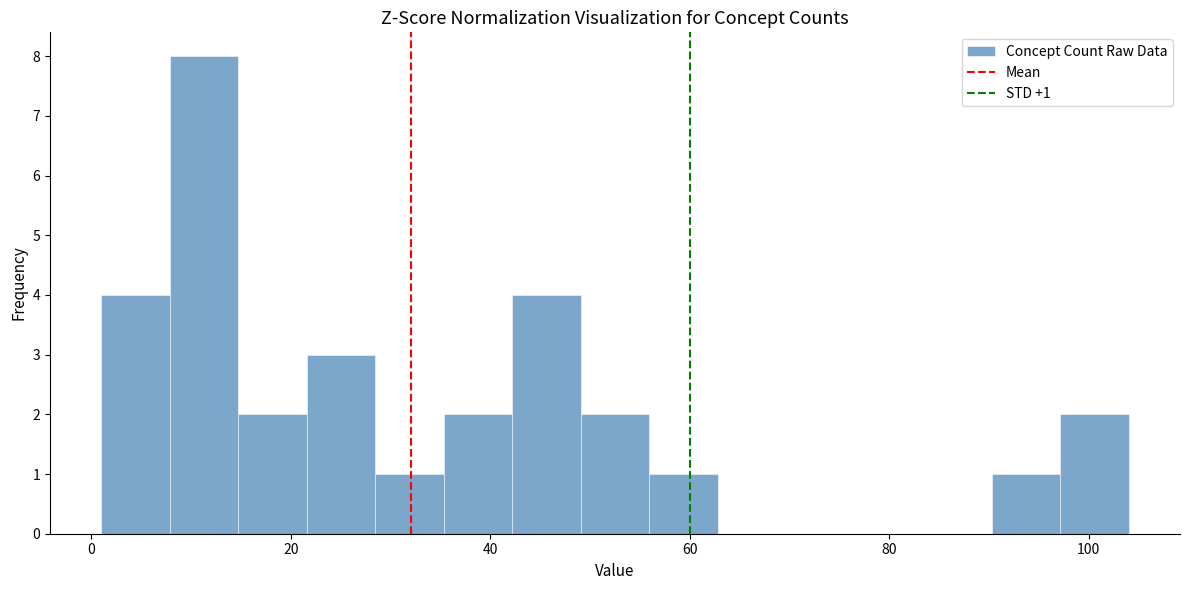

Read against the x-axis, roughly where is the centre of the tallest bar?

12